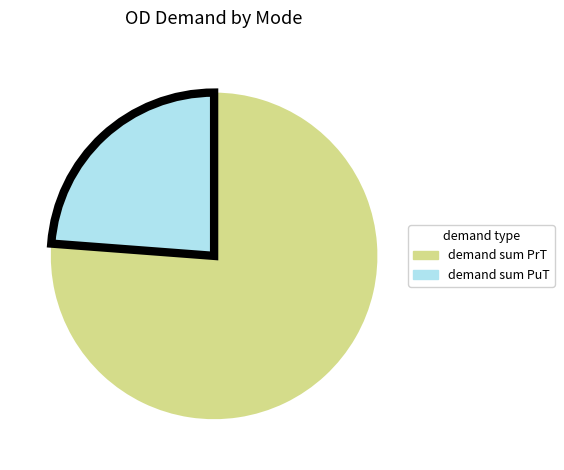

Does any single category account for the majority?

Yes